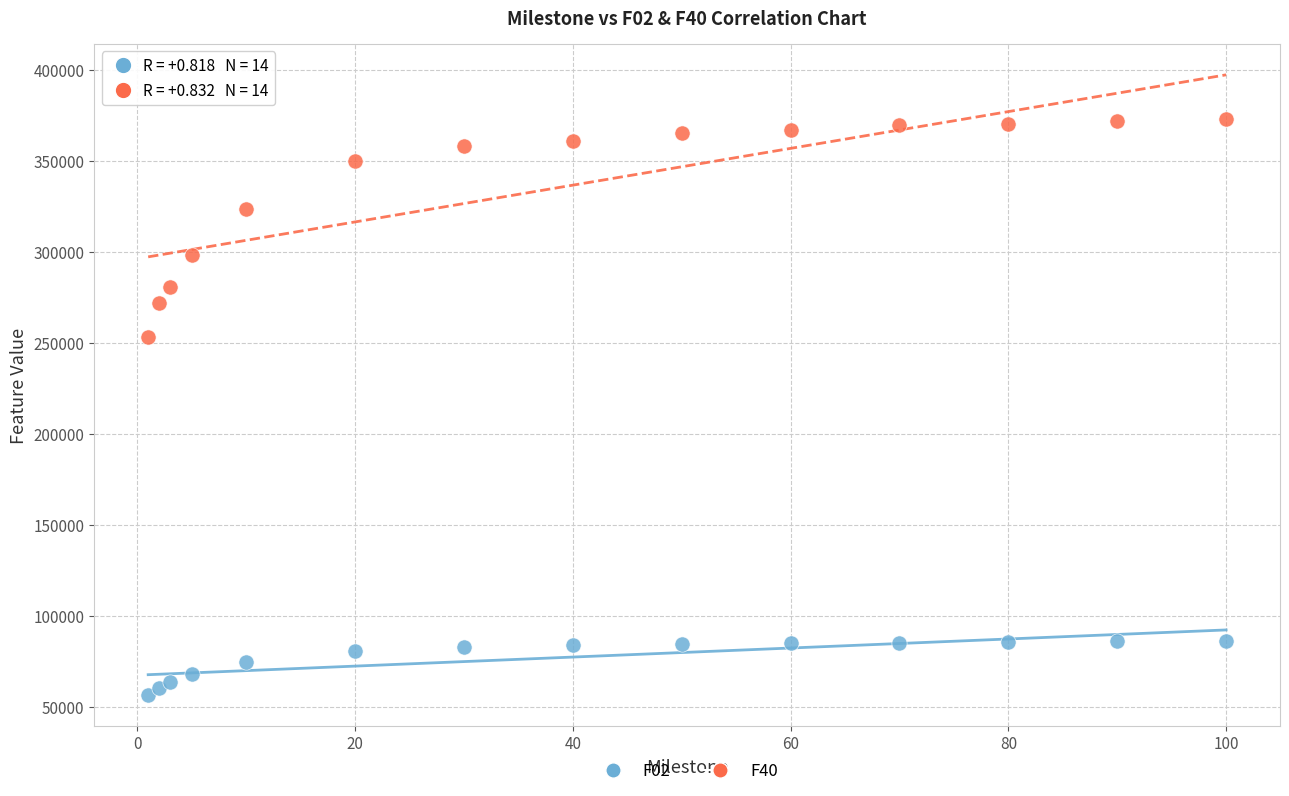

Across all series, what Y value is closest to 214989?

253508.0